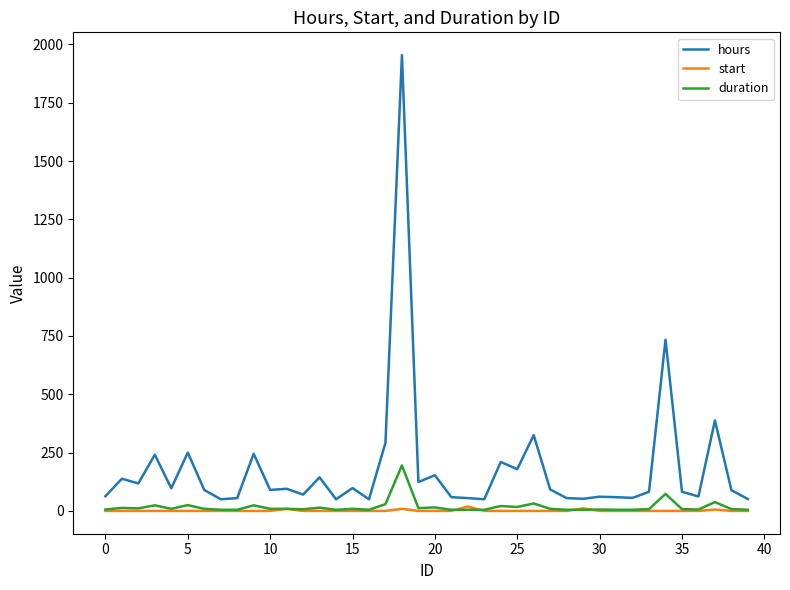

What is the greatest value displayed?

1954